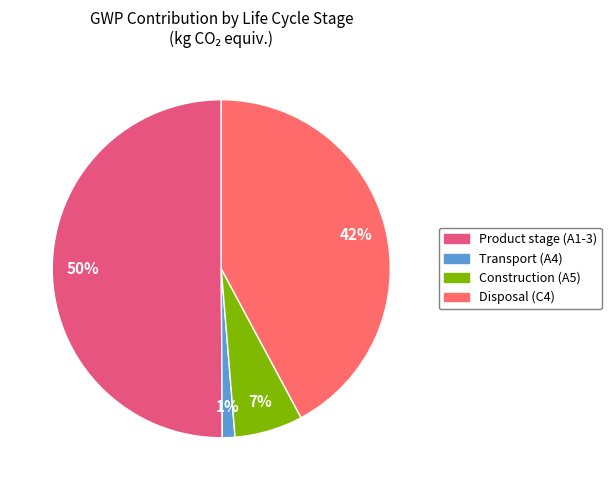

Which category has the biggest portion of the pie?

Product stage (A1-3)